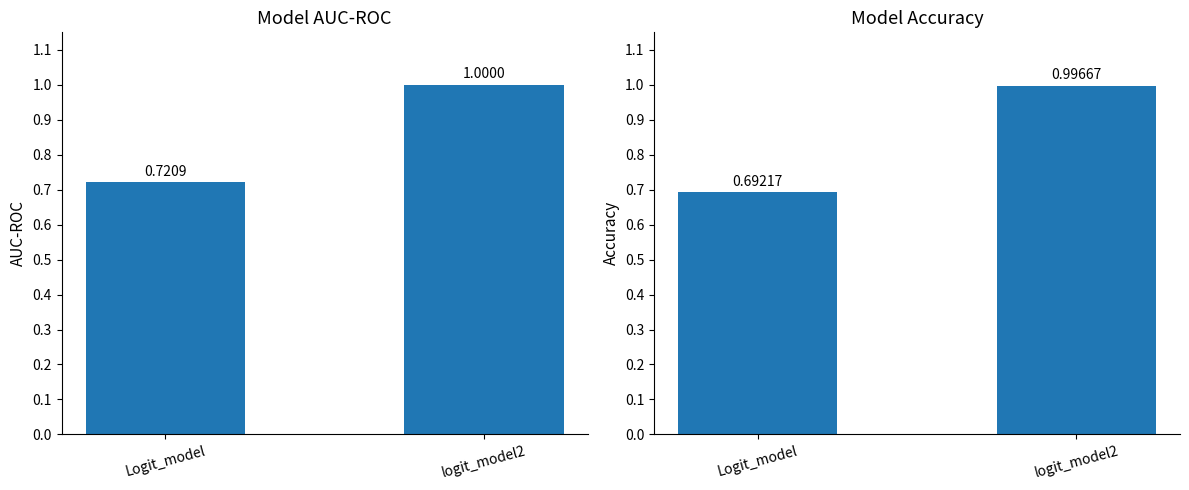

Between logit_model2 and Logit_model, which is larger?

logit_model2